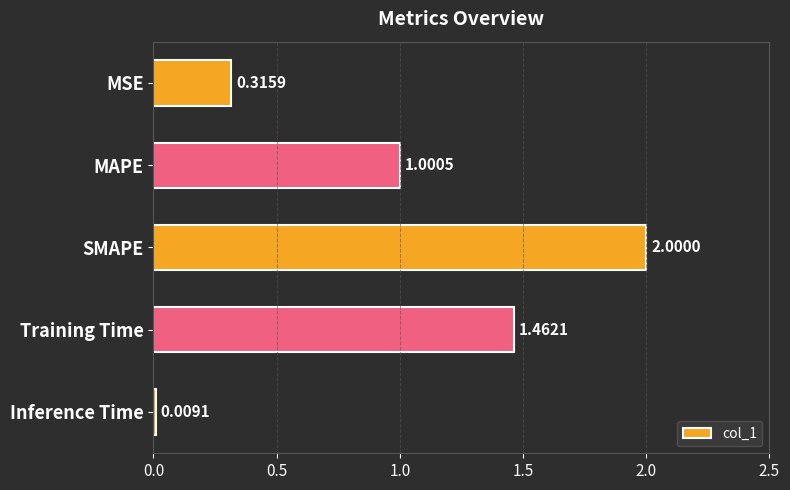

Where is the data nearest to the value 1?

MAPE